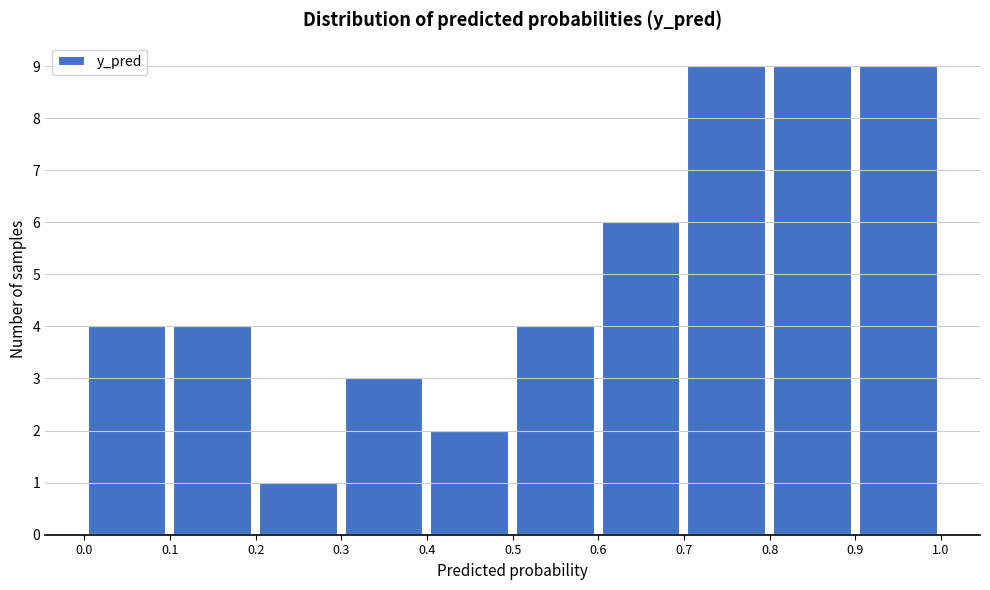

How tall is the bar that spans 0.4 to 0.5 on the x-axis? The values are not printed on the chart, so give them approximately, as read against the axis.

2